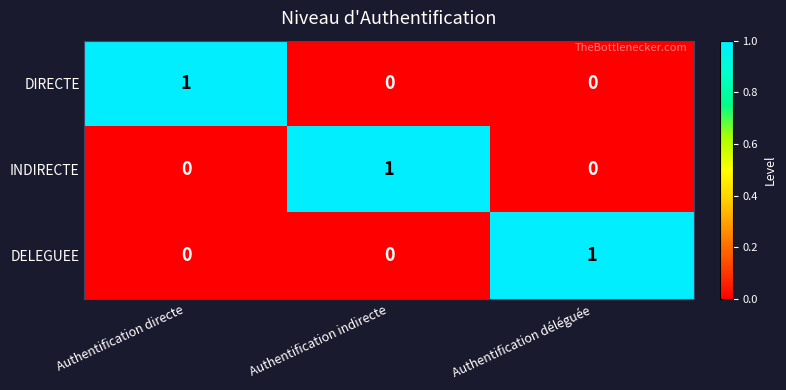

What is the spread (max minus min) of values at Authentification directe?

1